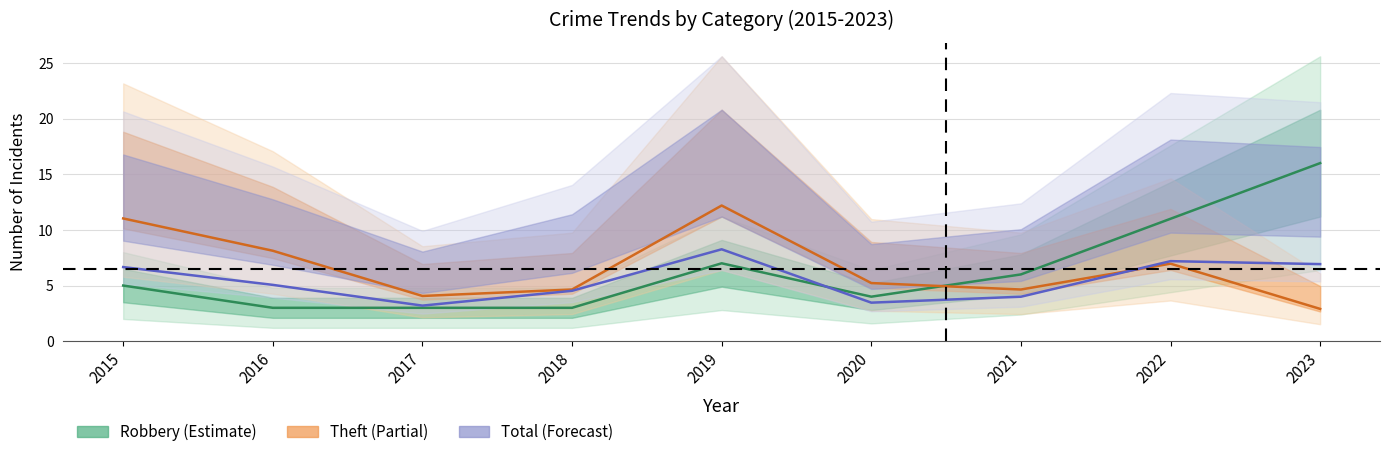

How many distinct data groups are displayed?

3